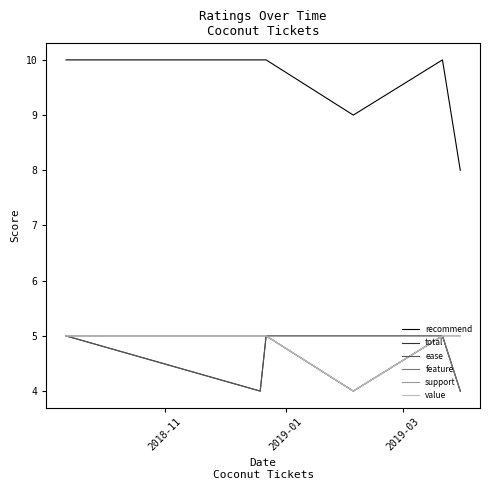

Does the chart have visible grid lines?

No